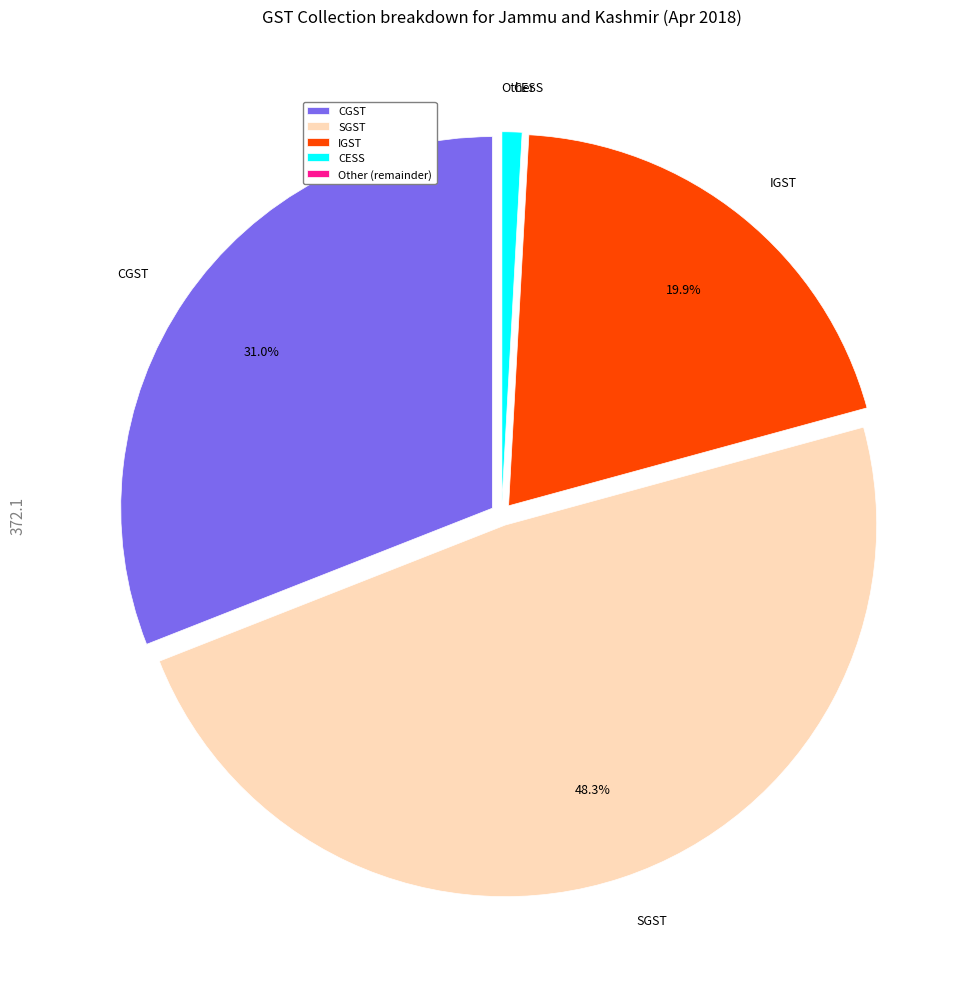

Which category has the biggest portion of the pie?

SGST